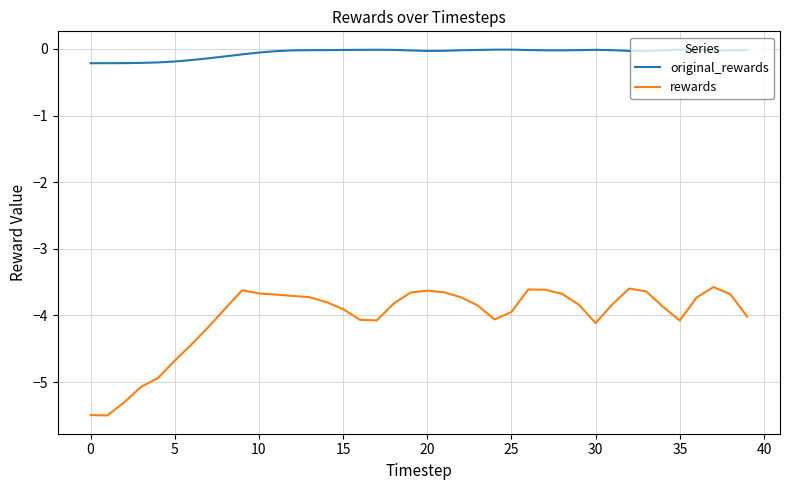

True or false: original_rewards and rewards intersect in this chart.

False